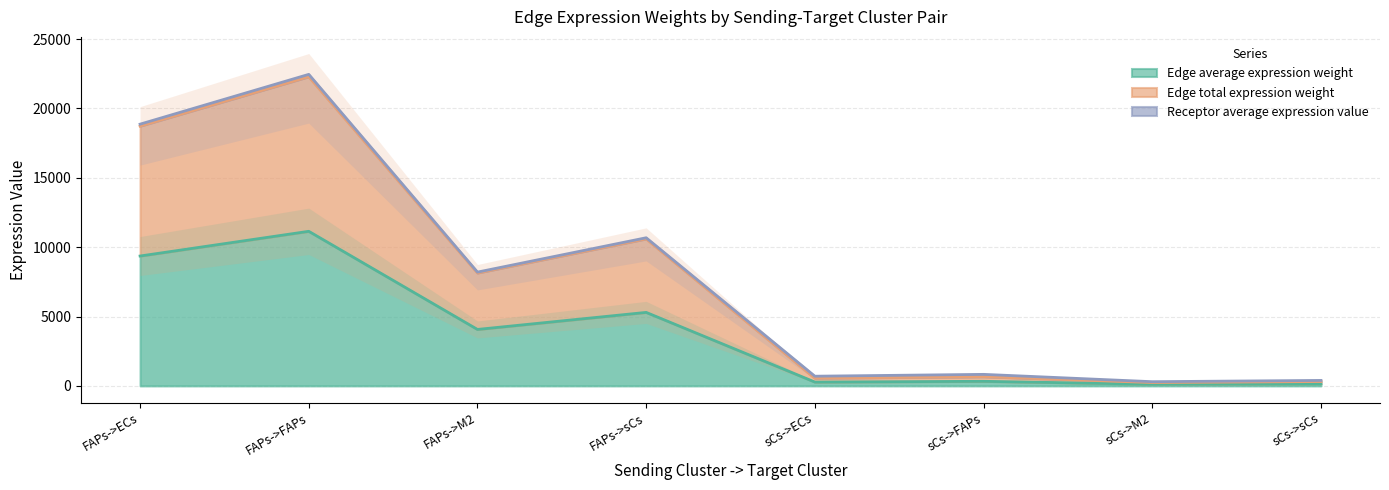

At which category does Edge average expression weight reach its first local valley?

FAPs->M2